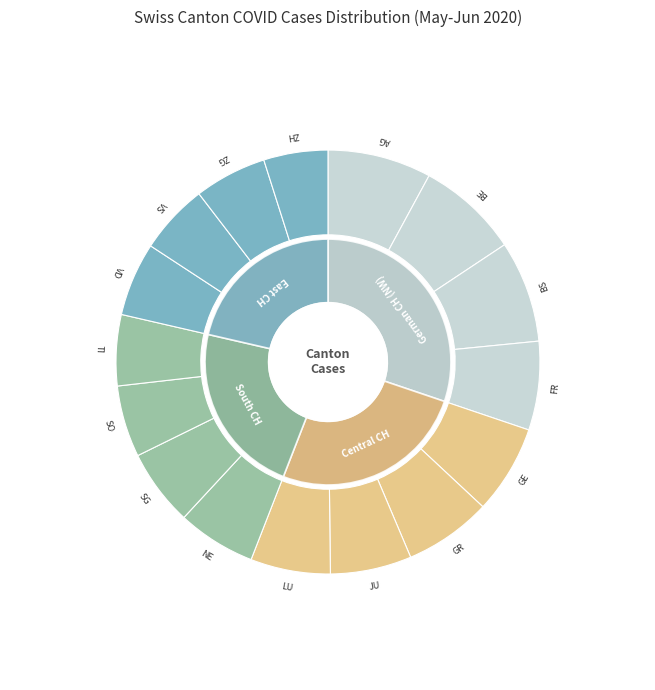

True or false: TI accounts for 18% of the total.

False